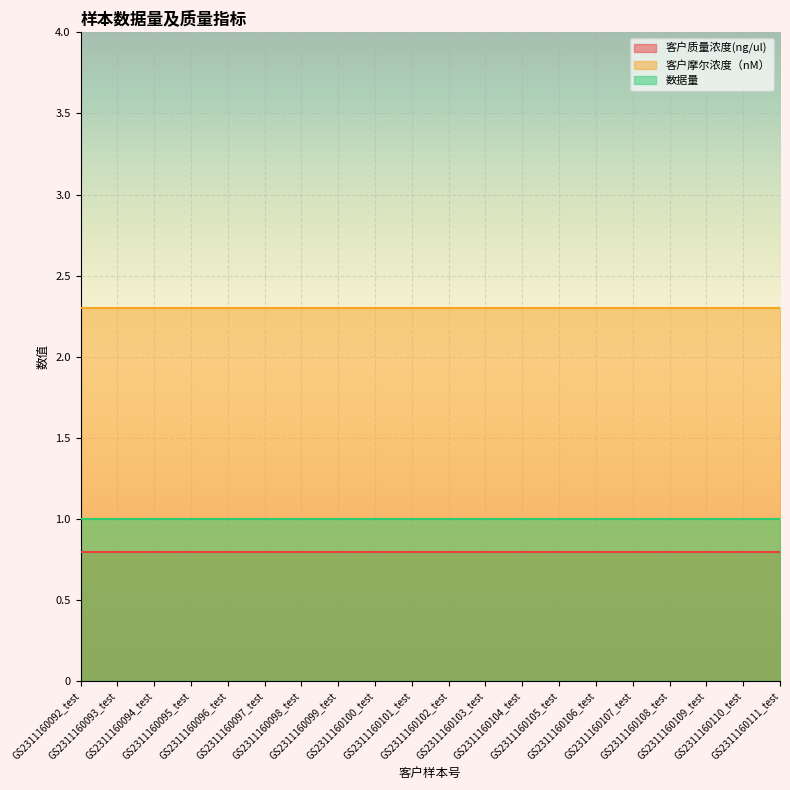

True or false: 客户摩尔浓度（nM） has a value of 2.3 at GS2311160094_test.

True